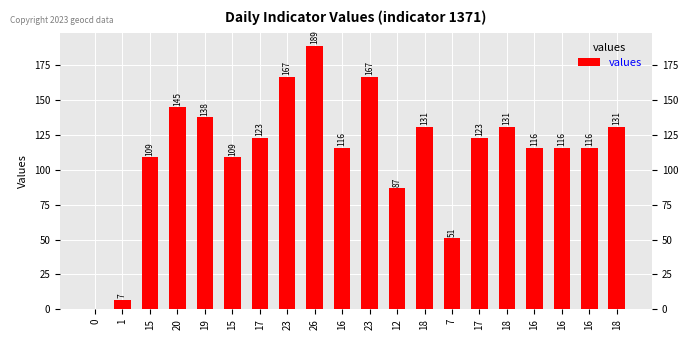

How many bars are there in total?

20